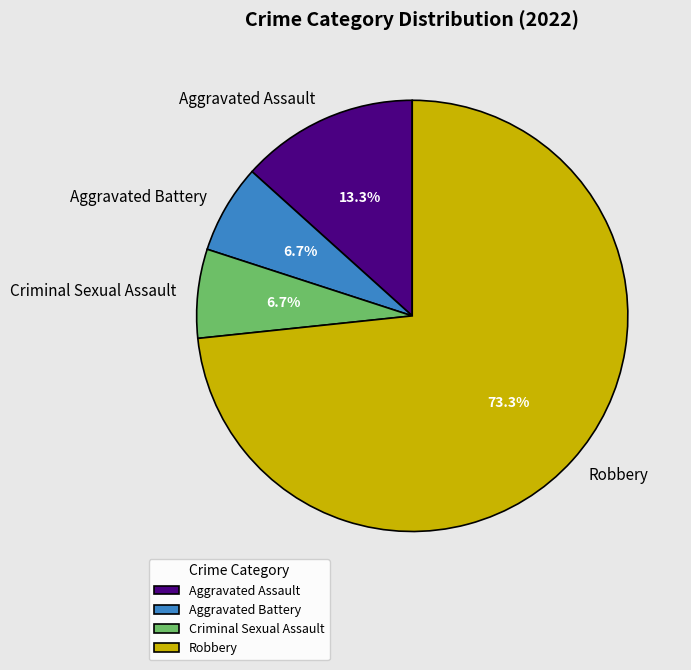

Count the number of slices in the pie.

4